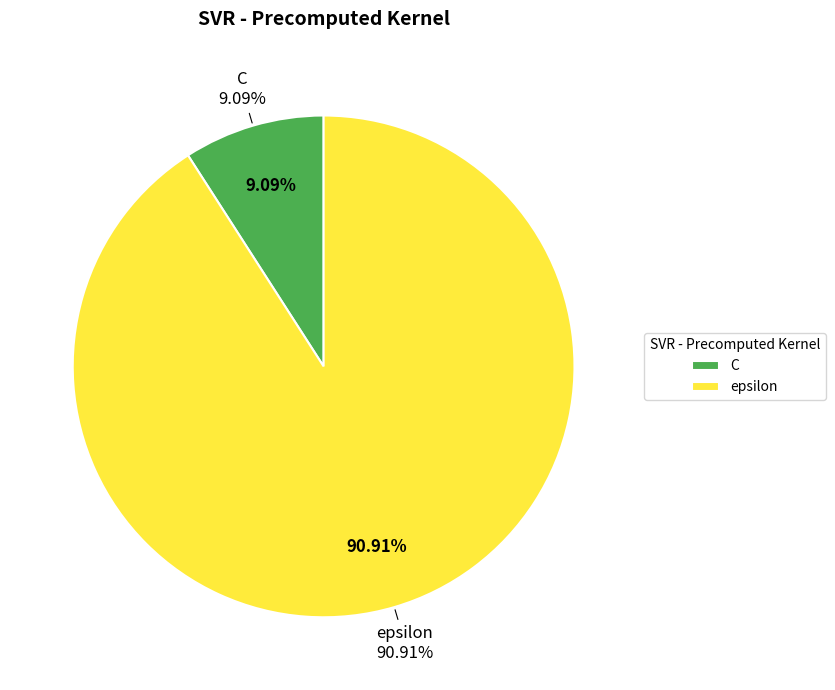

What percentage is the C slice, to the nearest percent?

9%